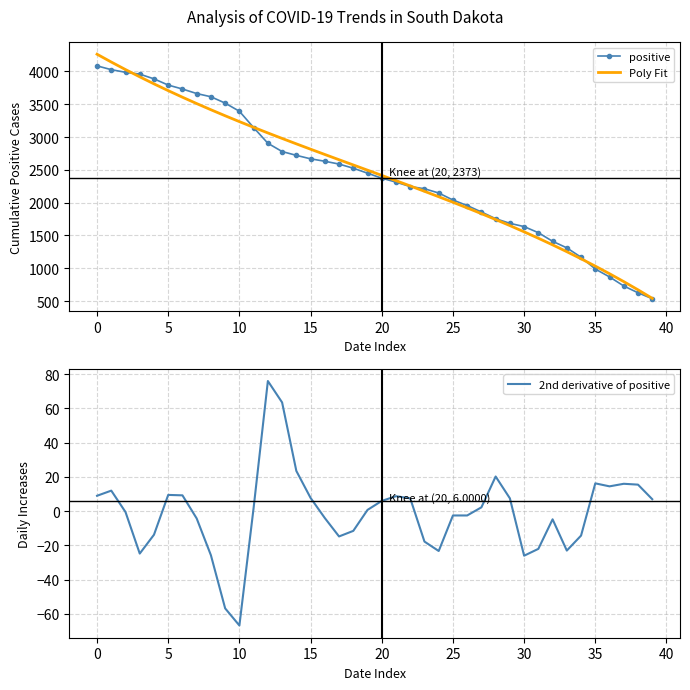

Is this an area chart (filled region under the line)?

No